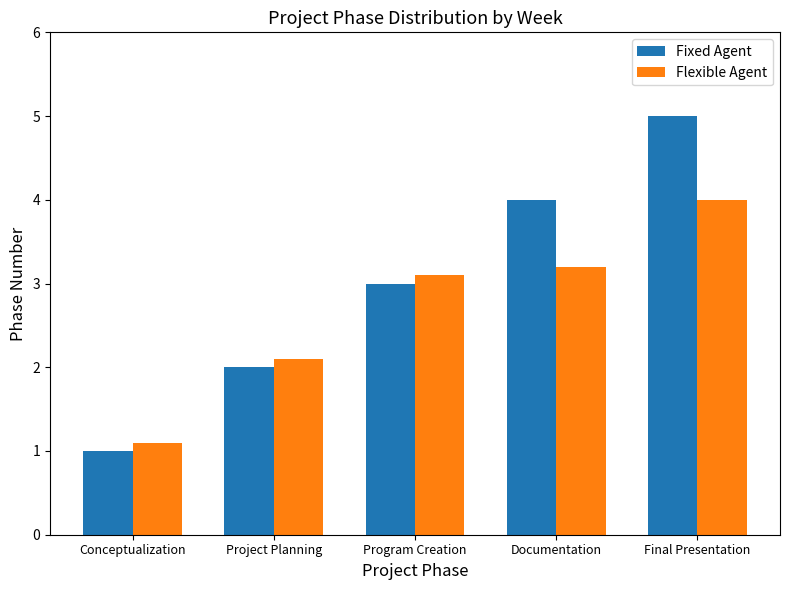

At which category is the sum across all series the highest?

Final Presentation